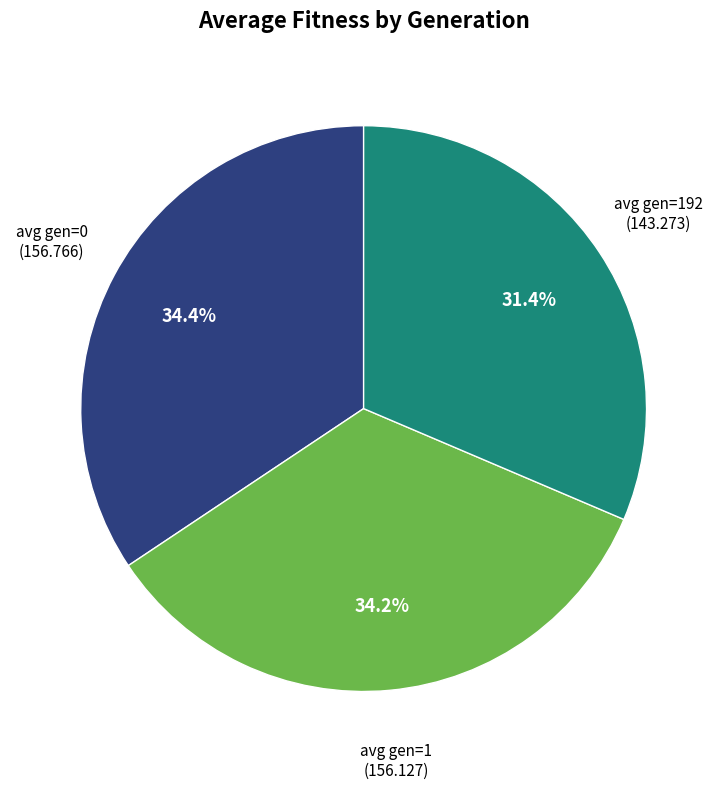

Which slice is the smallest?

avg gen=192